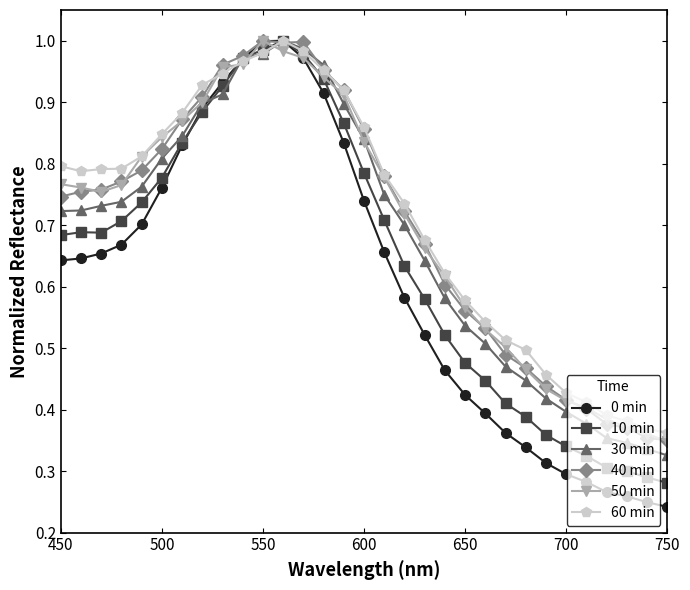

At how many categories does at least one series exceed 0?

31